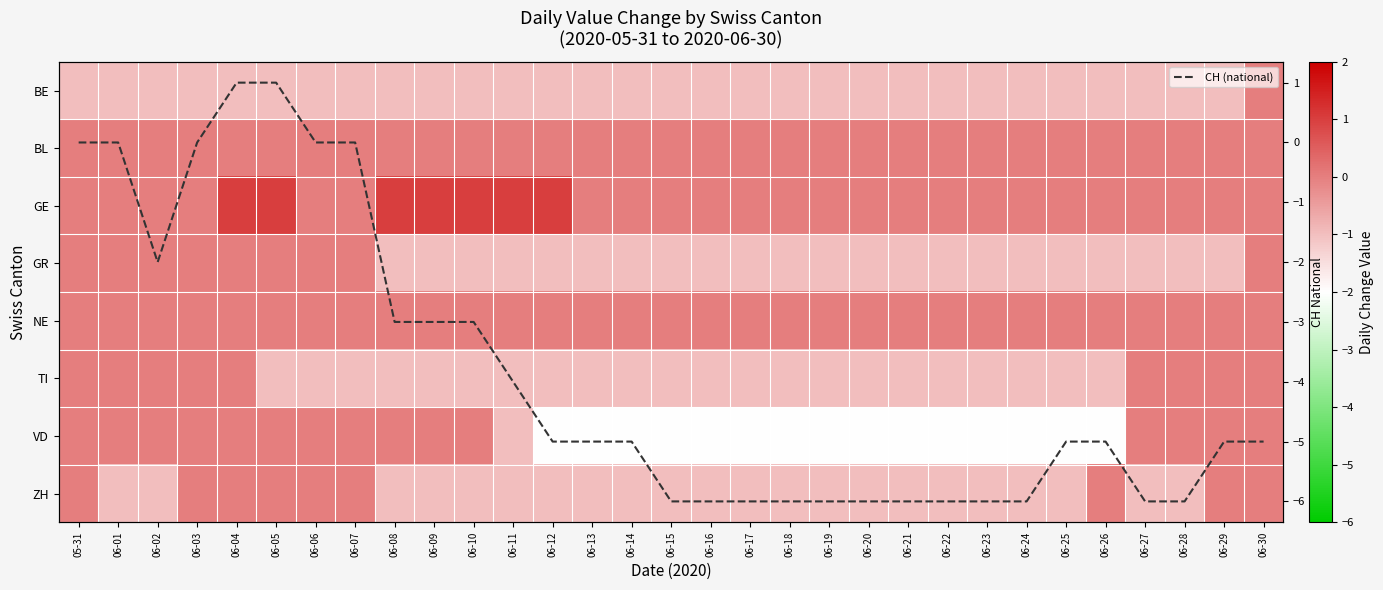

How many CH (national) values are between -6 and -2?

24